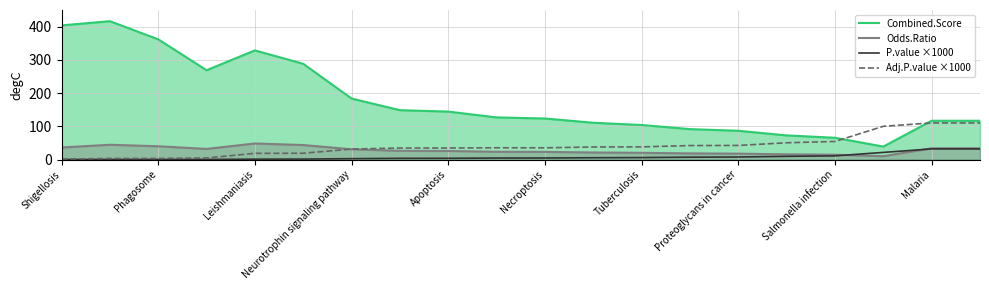

How many values in the Adj.P.value ×1000 series are below 35?

9